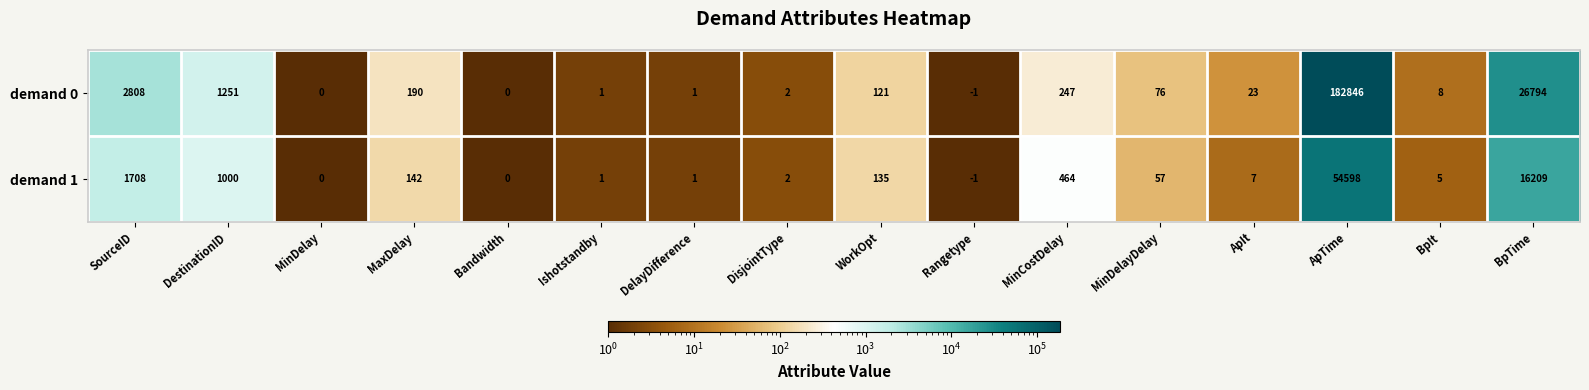

How many data points in demand 0 are less than 76?

8